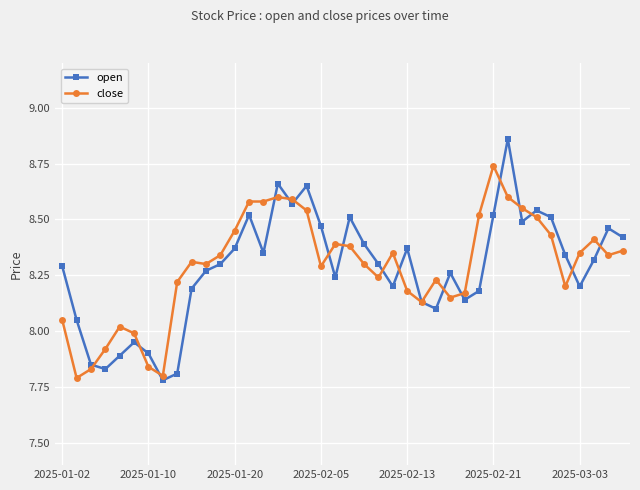

Rank the series by their maximum value, from highest to lowest.

open, close